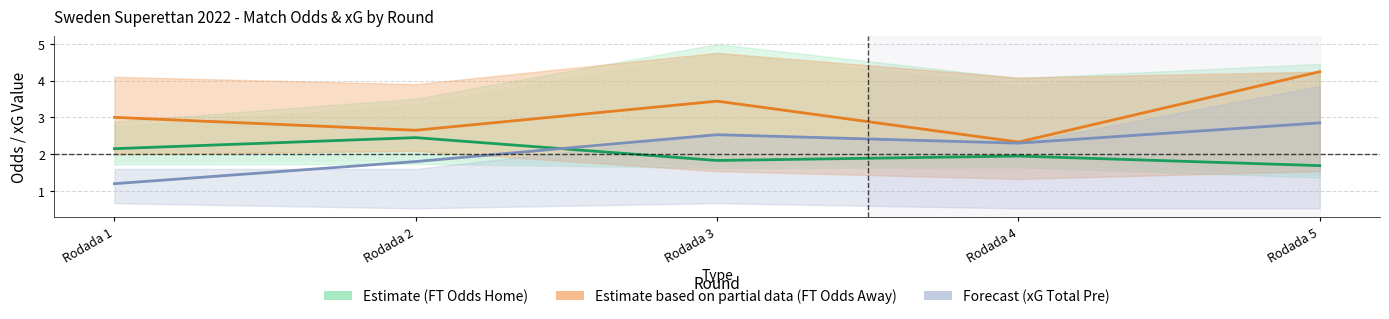

What is the difference between the maximum and minimum values in the Estimate based on partial data (FT Odds Away) series?

1.9